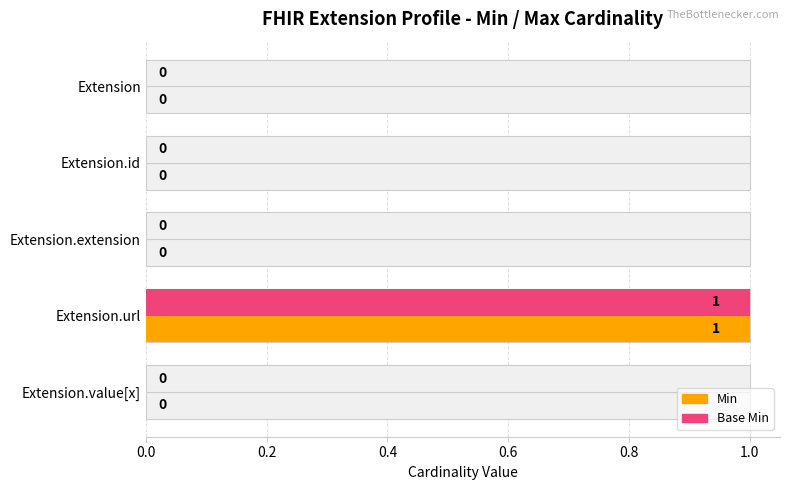

Reading right to left, extract all data points from this chart.

Min: 0	1	0	0	0
Base Min: 0	1	0	0	0